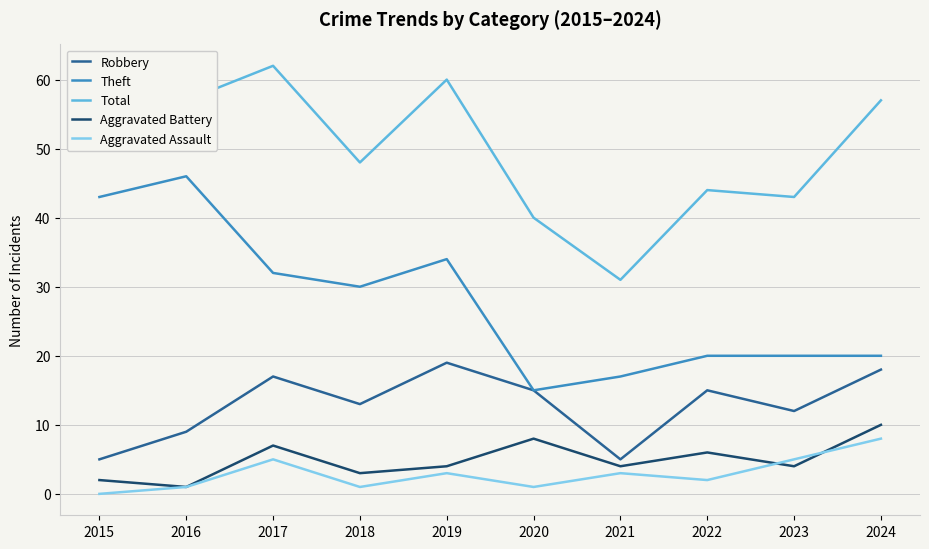

What is the difference between the highest and lowest values at 2022?

42